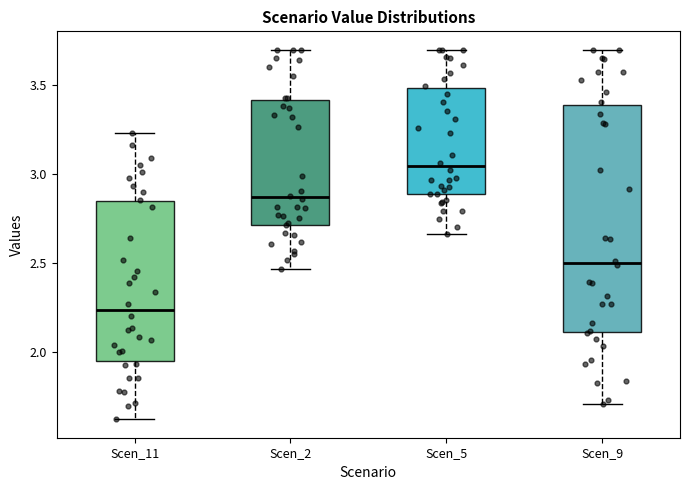

Which box has the highest median line?

Scen_5